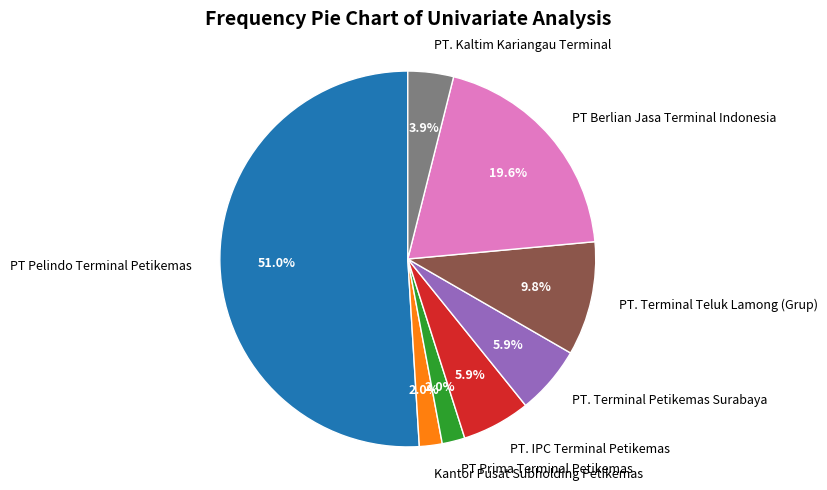

Does PT Pelindo Terminal Petikemas account for over 50% of the chart?

Yes